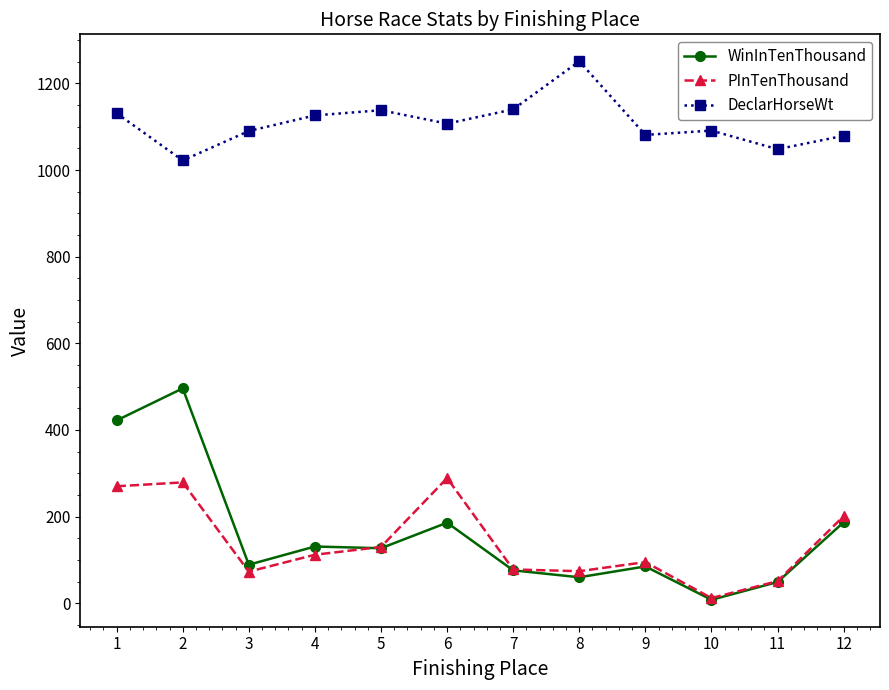

Which series has the widest spread of values?

WinInTenThousand